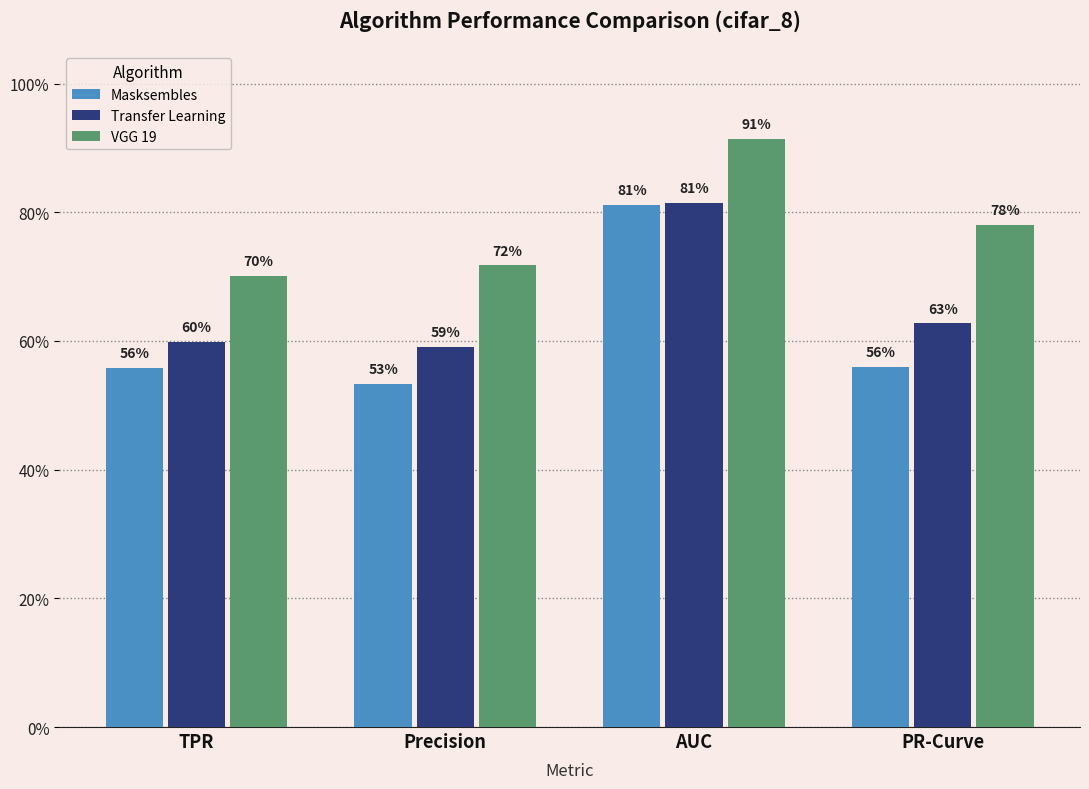

Does the chart contain stacked bars?

No